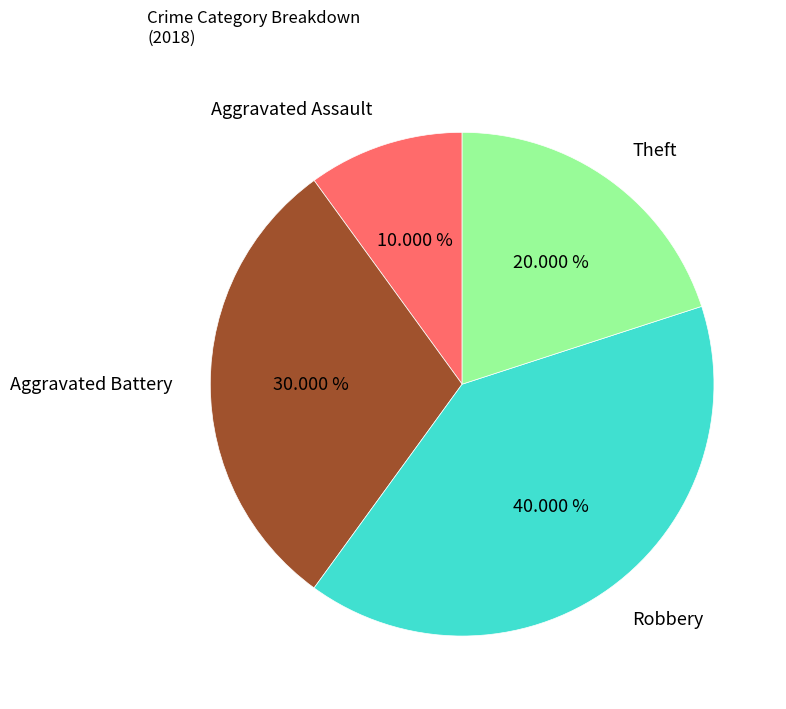

Count the number of slices in the pie.

4